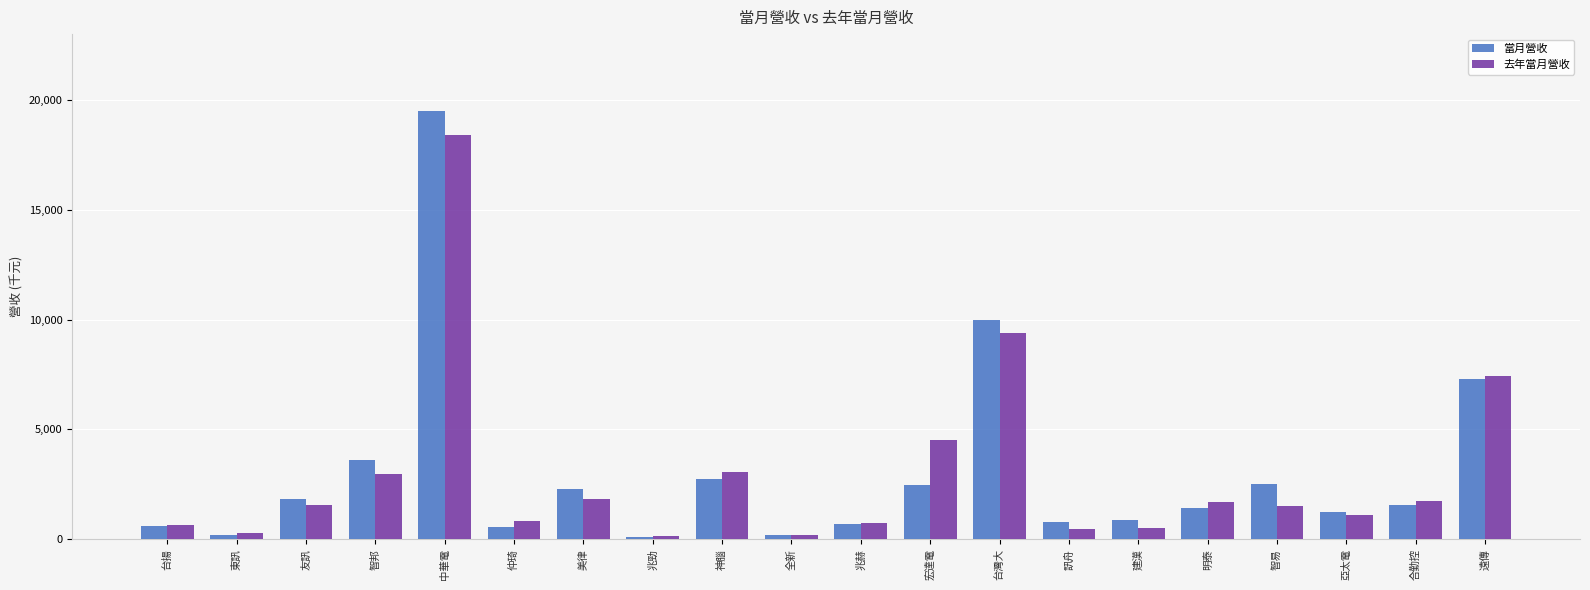

What are all the series names shown in the legend?

當月營收, 去年當月營收